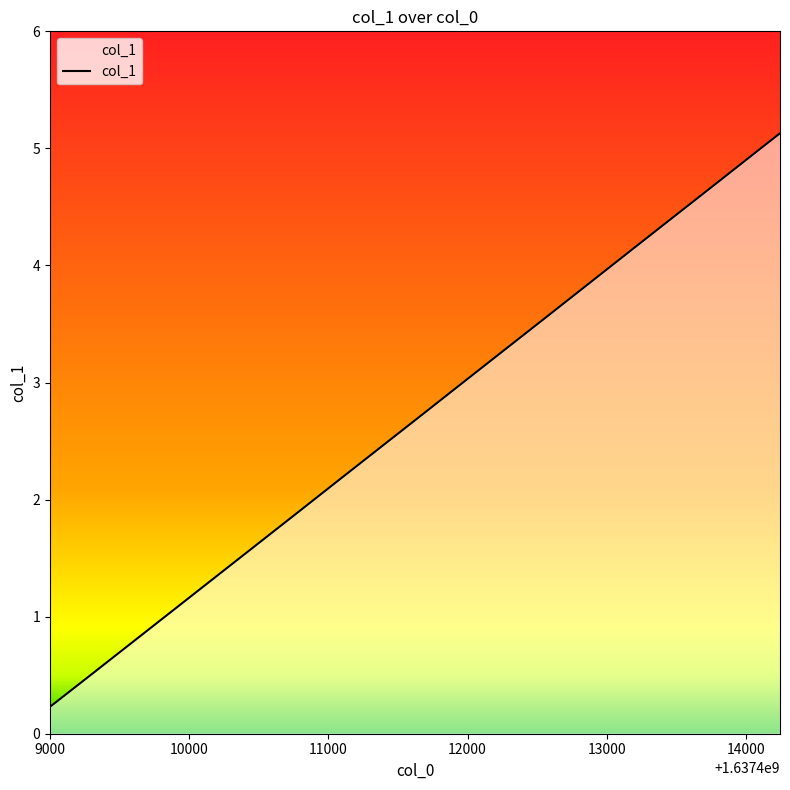

Reading left to right, extract all data points from this chart.

0.2	0.5	0.8	1.1	1.3	1.6	1.9	2.2	2.5	2.8	3.0	3.3	3.6	3.9	4.2	4.4	4.7	5.0	5.1